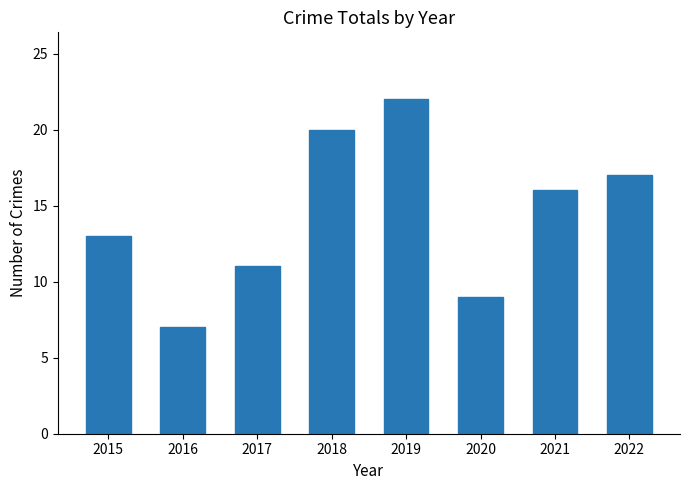

The value at 2021 is 16. True or false?

True